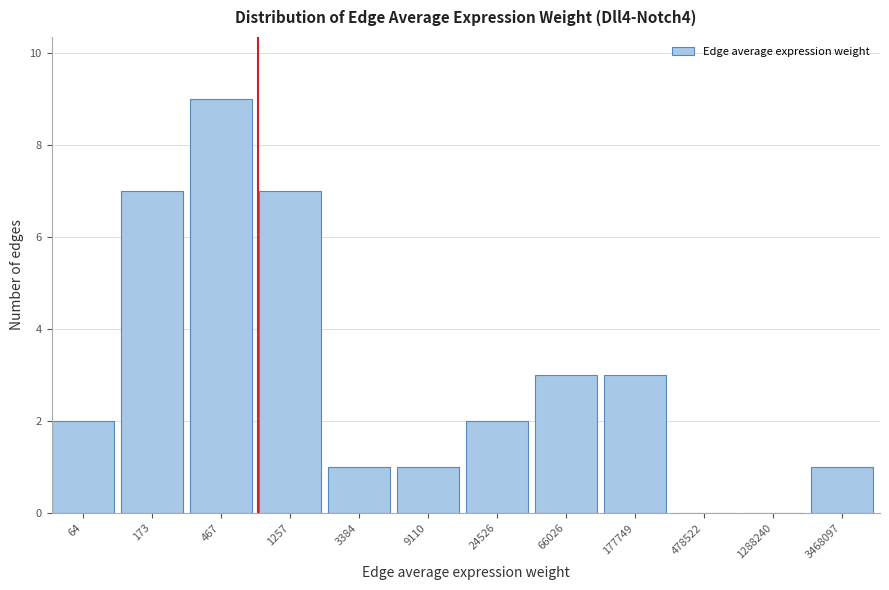

Reading left to right, list all the values displayed in this chart.

64=2	173=7	467=9	1257=7	3384=1	9110=1	24526=2	66026=3	177749=3	478522=0	1288240=0	3468097=1